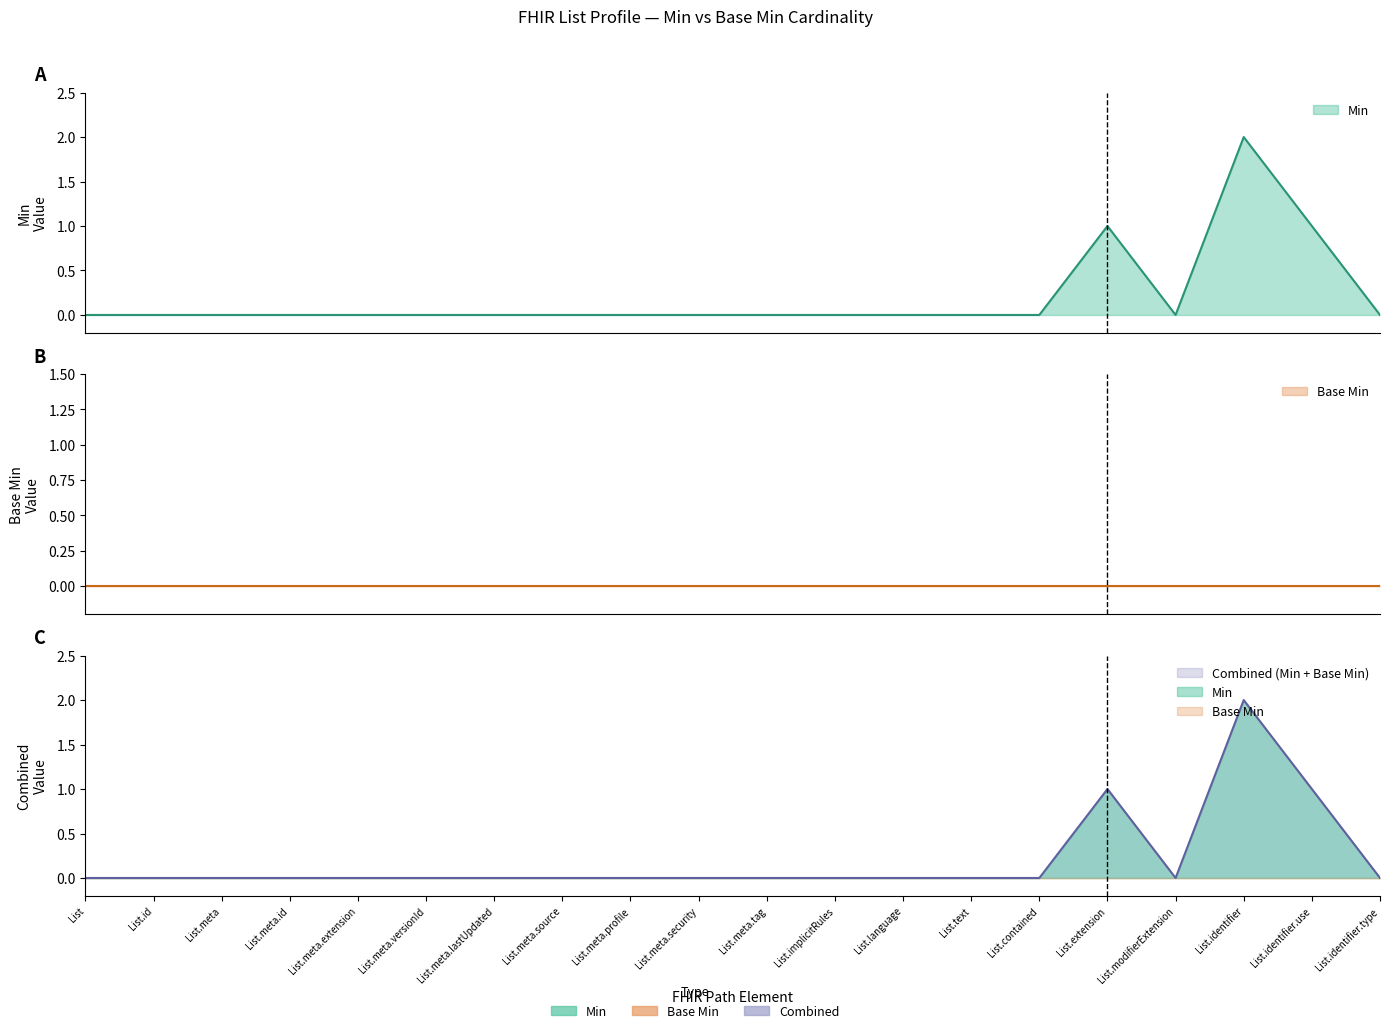

At which category does the chart reach its peak across all series?

List.identifier